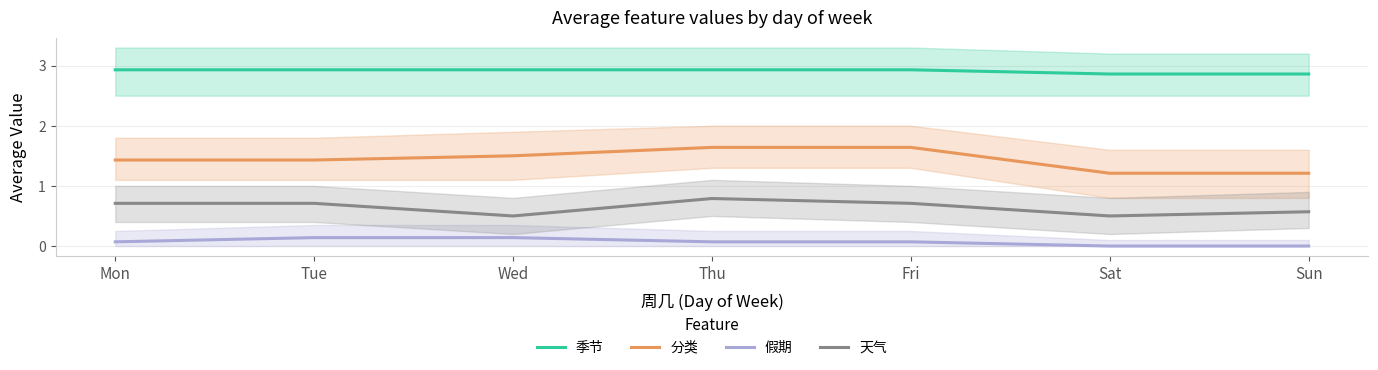

Which category has the lowest value across all series?

Sat